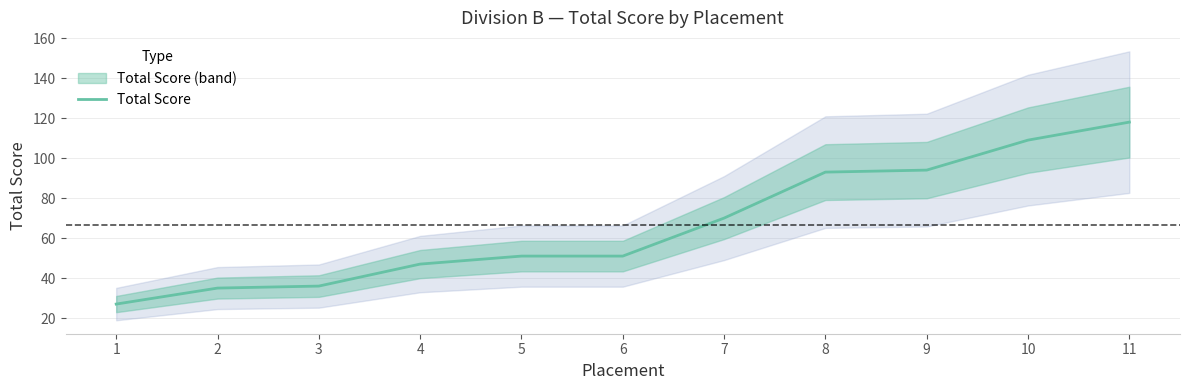

What value does the data have at 5, to the nearest 10?

50